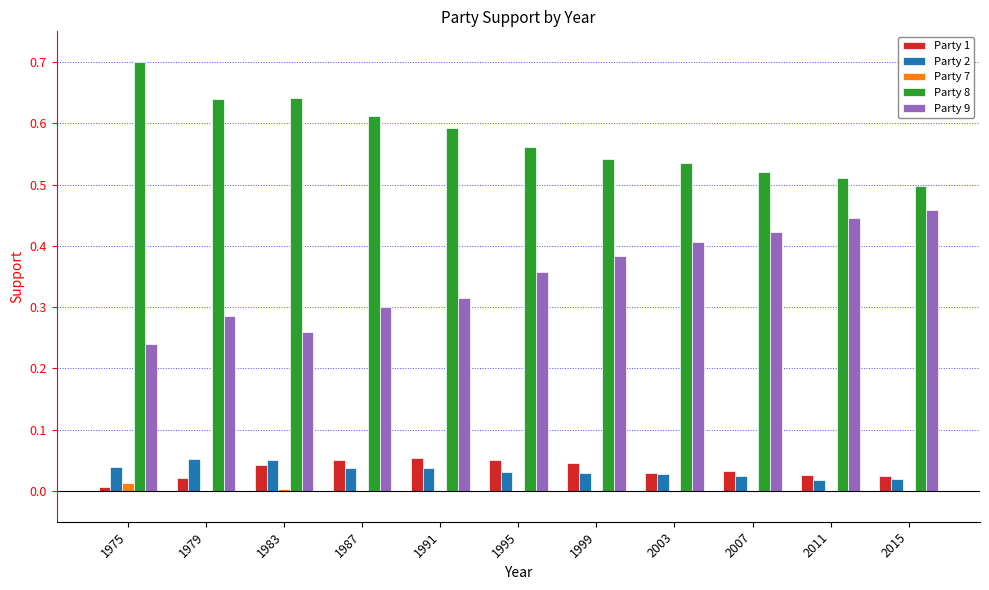

What is the total value across all series at 2003?

1.0